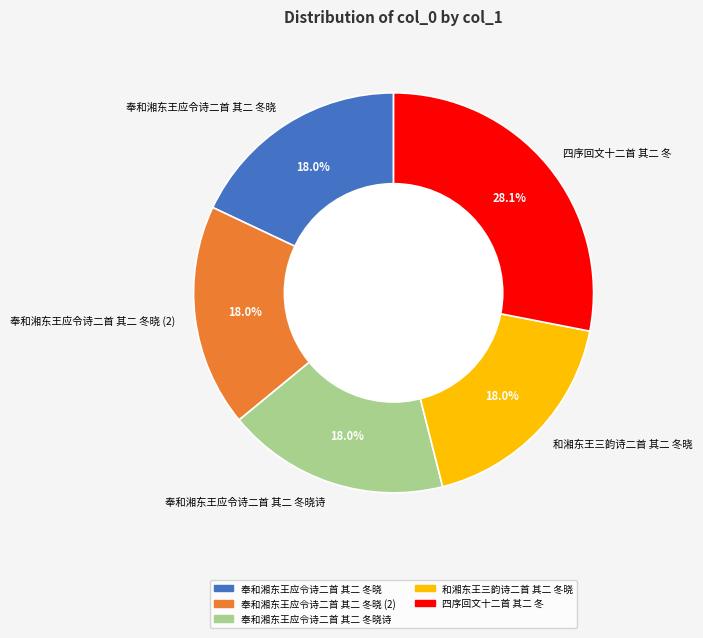

What is the largest slice in the pie chart?

四序回文十二首 其二 冬